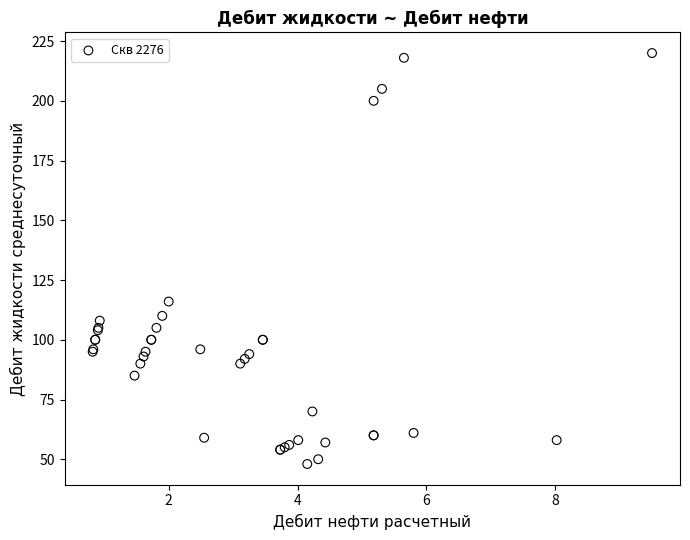

What Y value in the scatter plot is closest to 134?

116